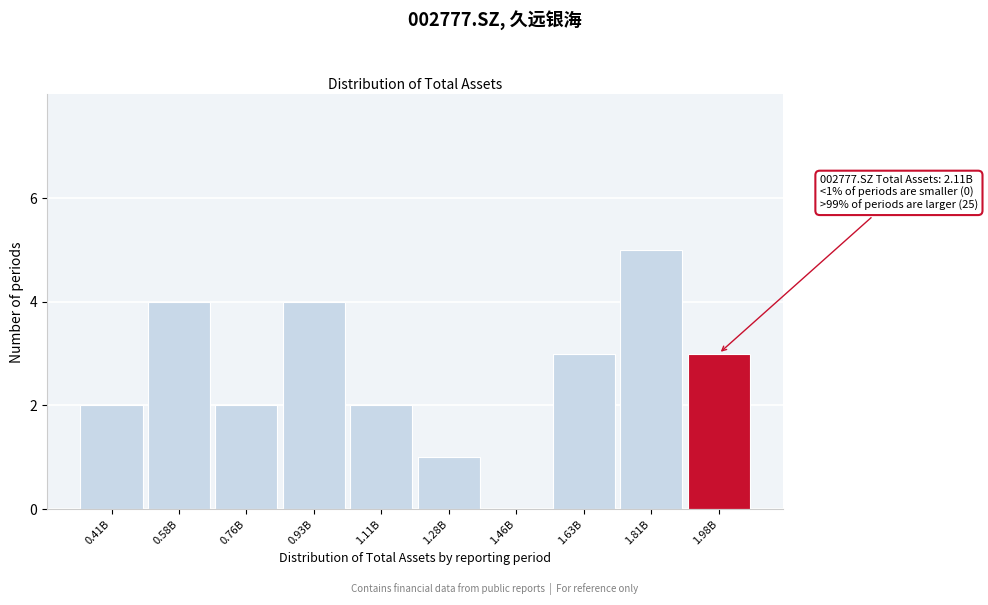

Reading left to right, extract all data points from this chart.

0.41B=2	0.58B=4	0.76B=2	0.93B=4	1.11B=2	1.28B=1	1.46B=0	1.63B=3	1.81B=5	1.98B=3